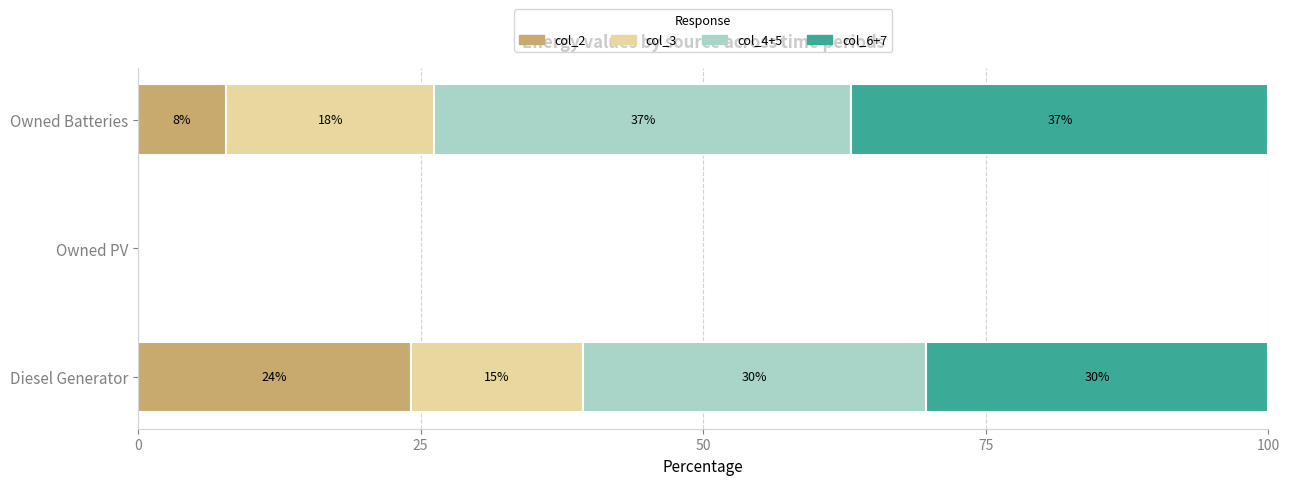

What is the value of the col_3 bar at the 1st from the left?

15.2